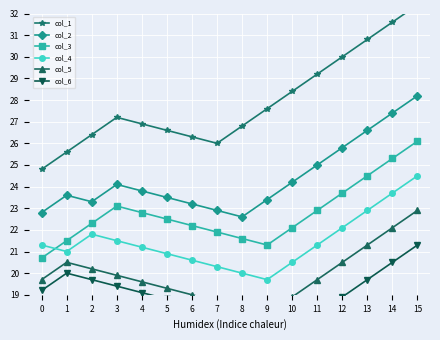

What is the difference between the maximum and second lowest values in the col_4 series?

4.5